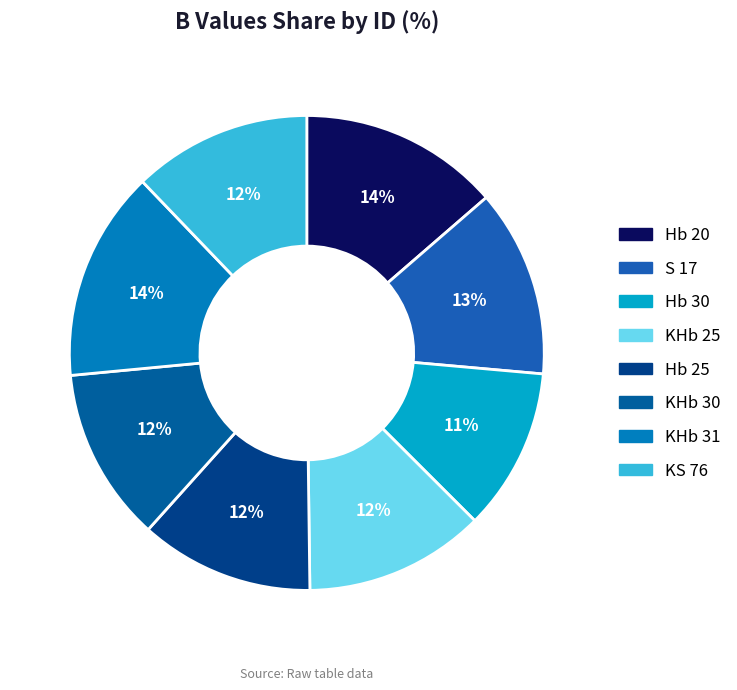

The KHb 31 slice represents 28% of the pie. True or false?

False